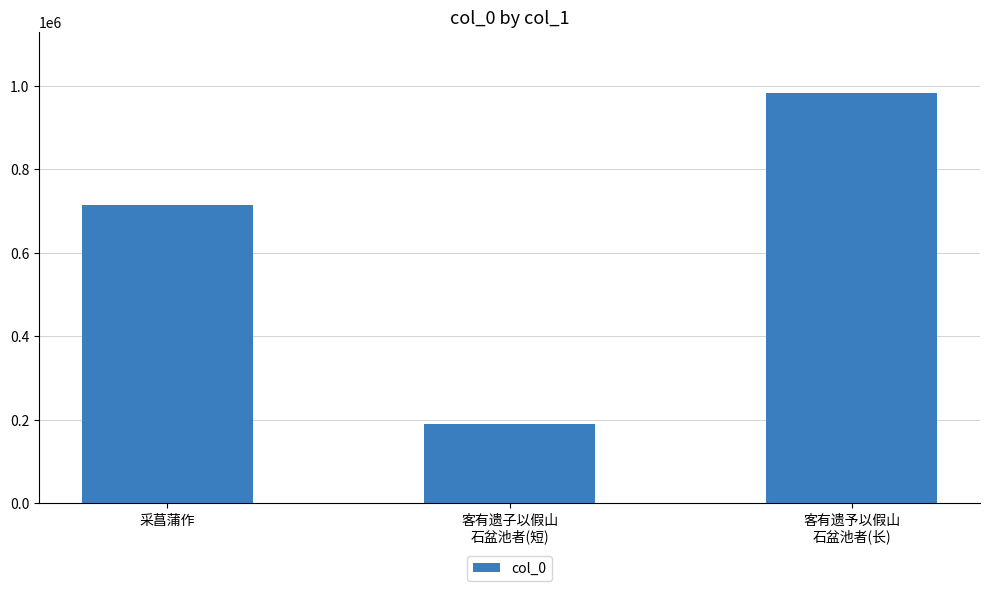

Count the number of categories in the chart.

3